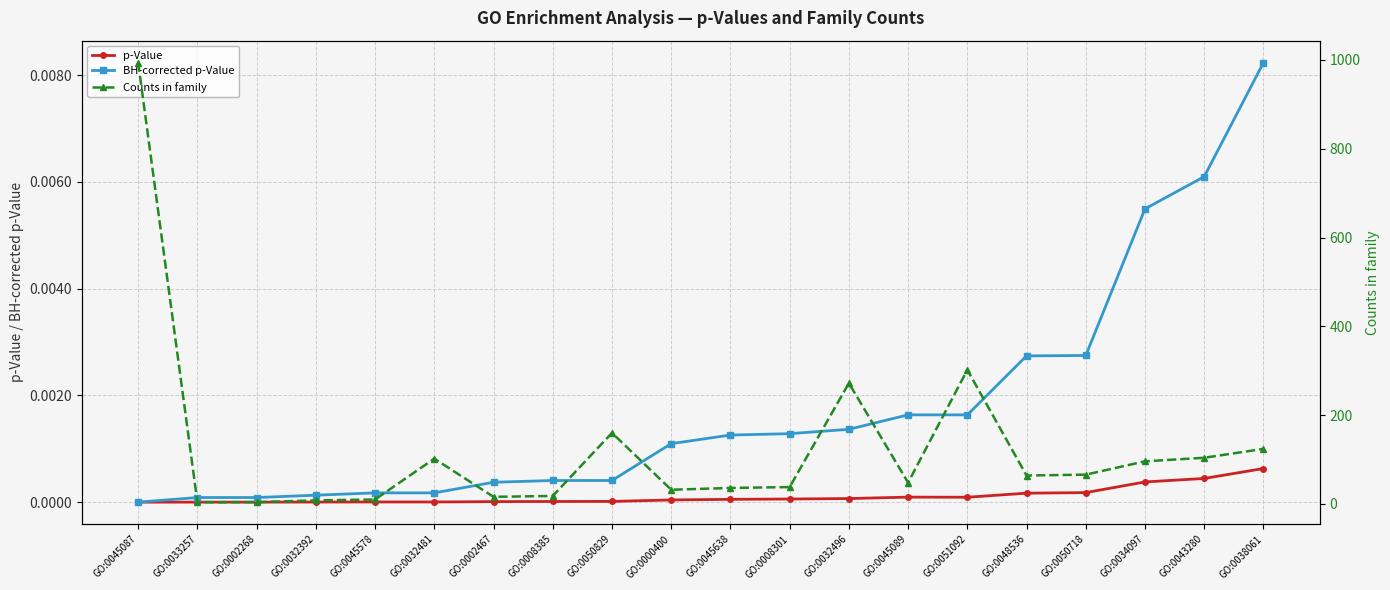

True or false: p-Value has more than 1 interior local peaks.

True